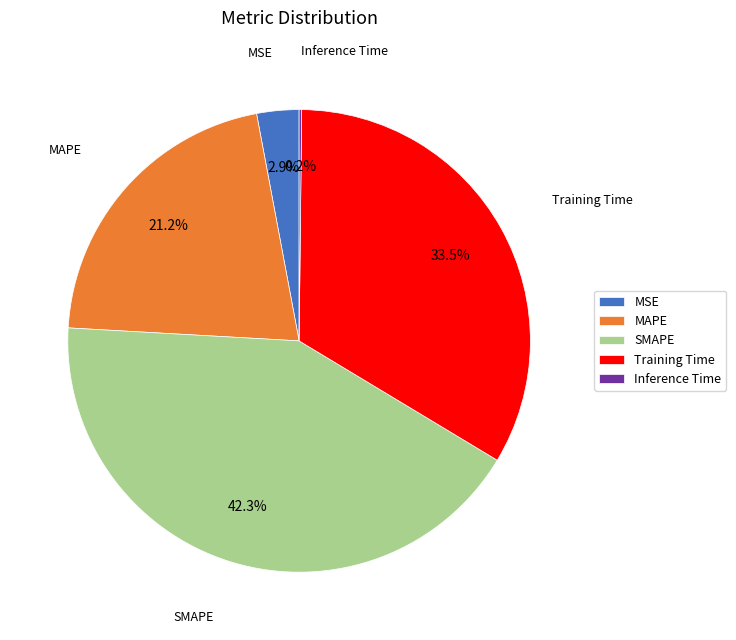

How much of the chart is everything except MSE?

97.1%